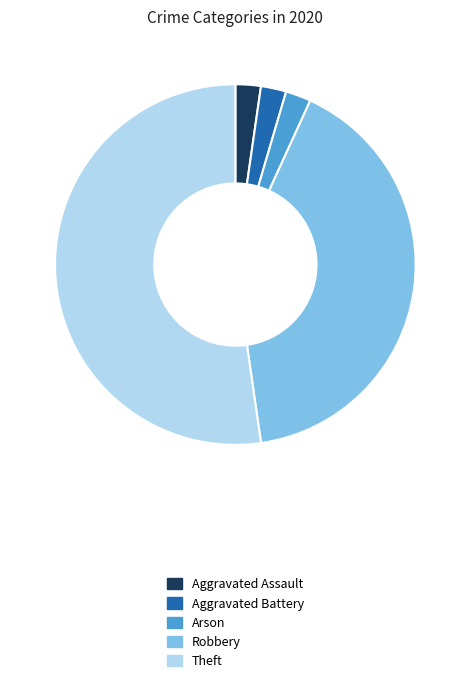

Which slice is the largest?

Theft